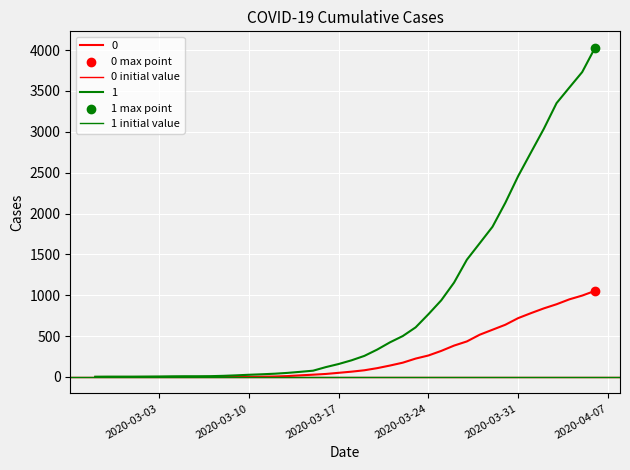

Which series reaches the minimum Y coordinate?

0 initial value